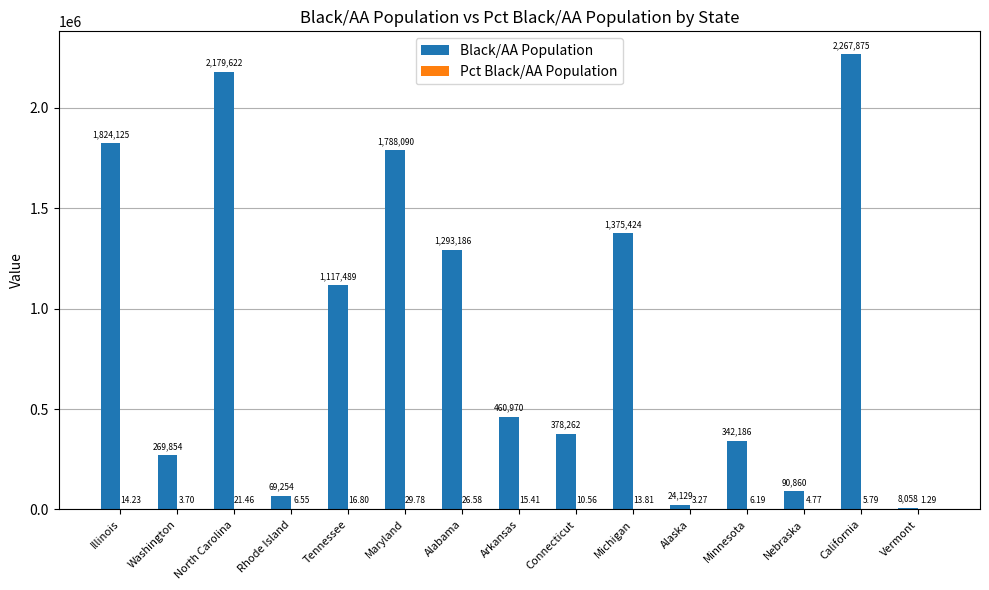

True or false: Black/AA Population has a value of 269854.0 at Washington.

True